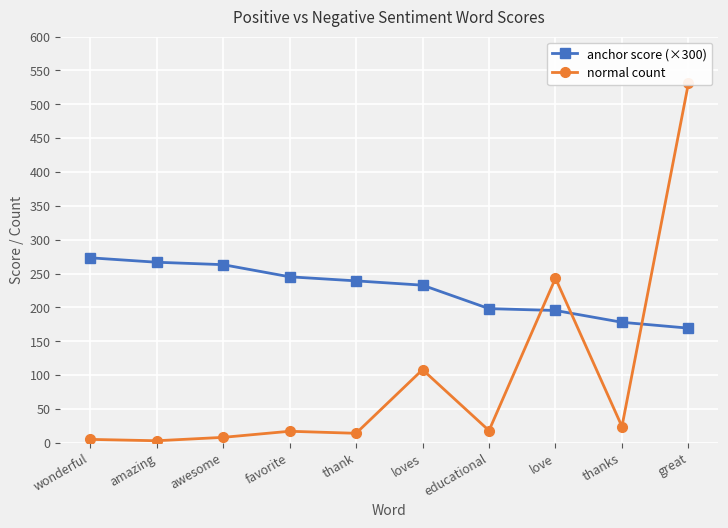

List the series in order of their overall mean, highest first.

anchor score (×300), normal count